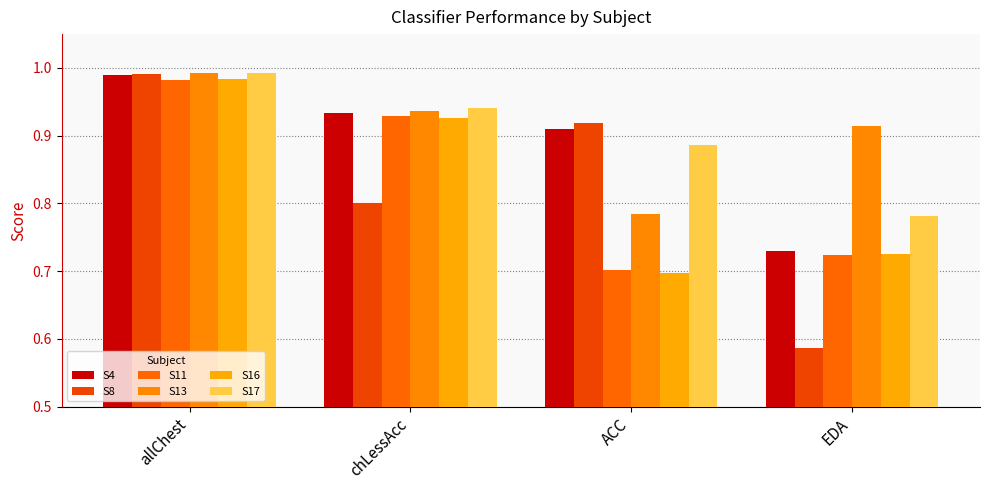

What is the smallest value displayed?

0.6